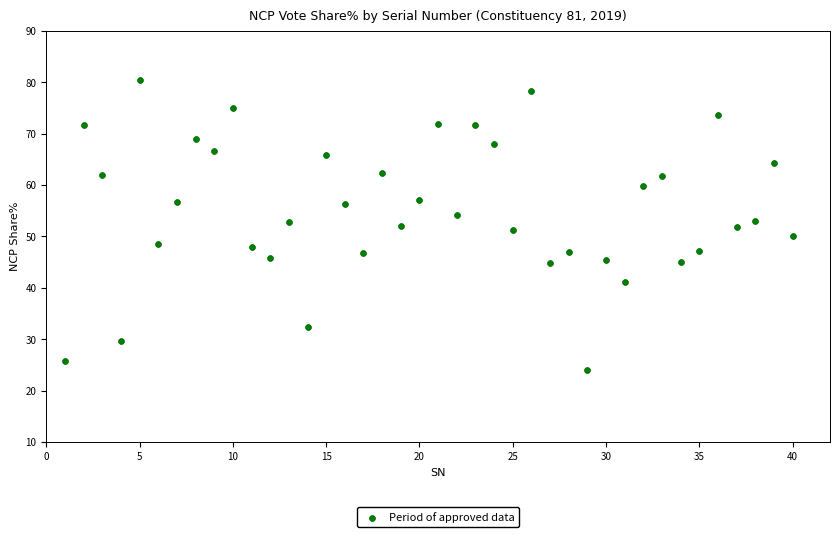

What is the range of X values (max minus min)?

39.0